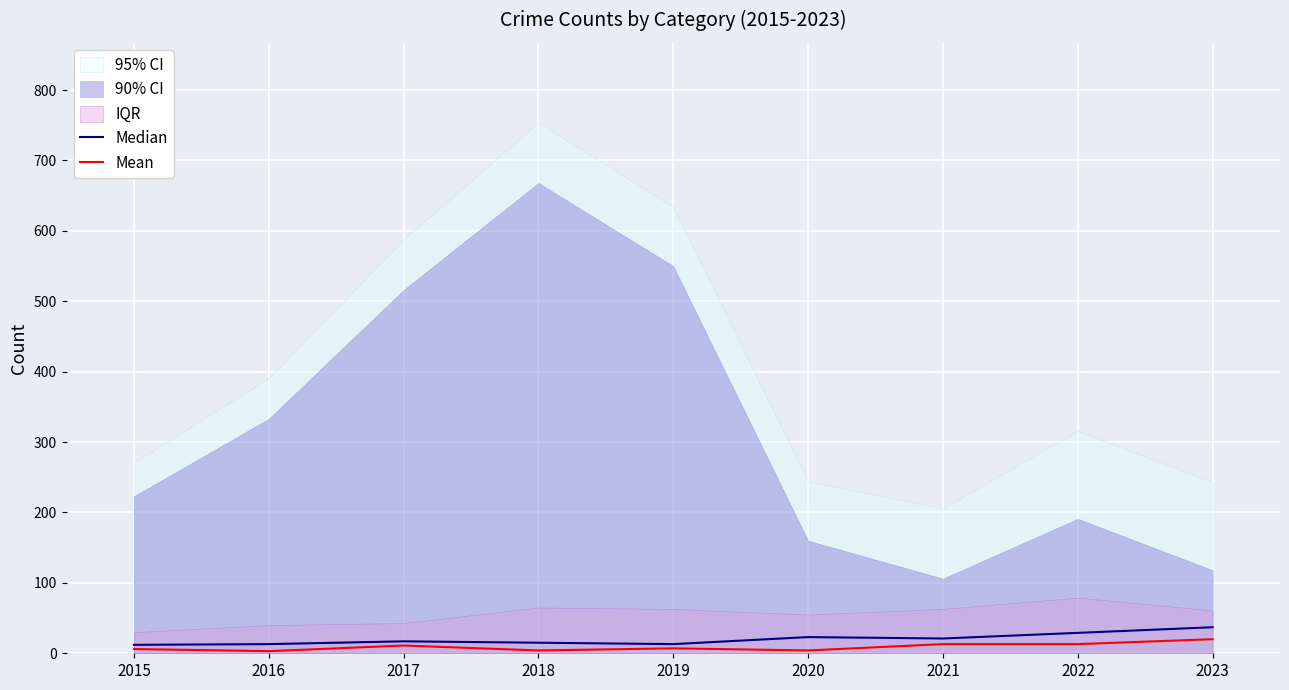

What is the sum of all Median values?

180